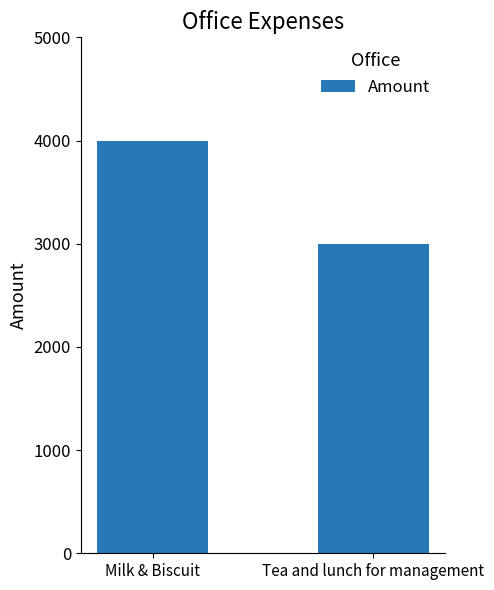

What is the ratio of the value at Milk & Biscuit to the value at Tea and lunch for management?

1.3